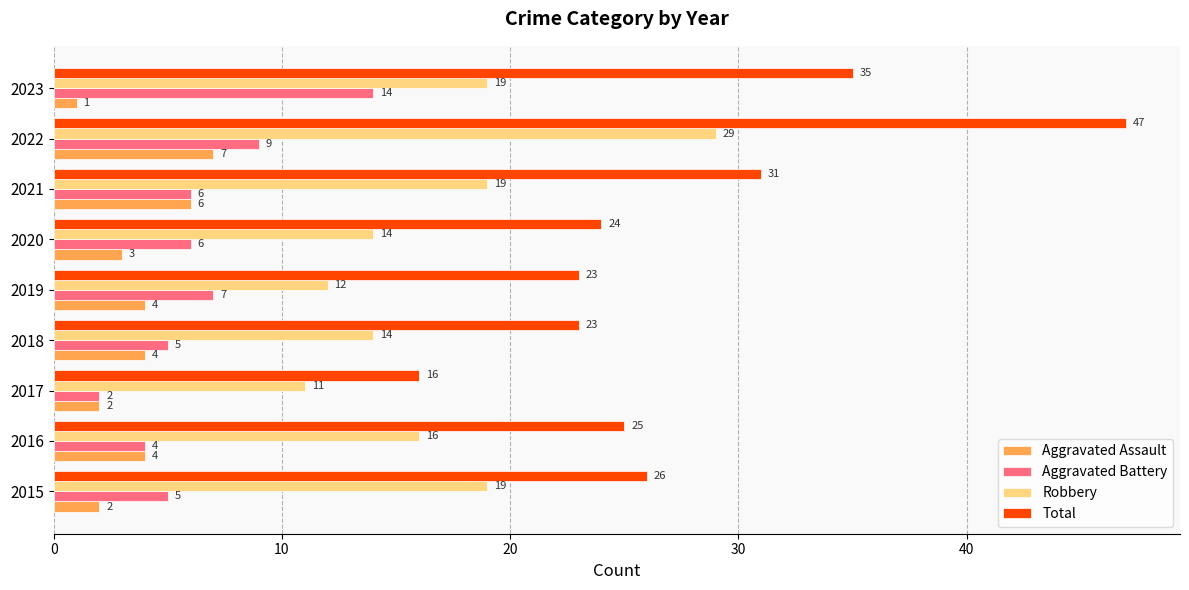

Is the value of Total at 2021 greater than the value of Aggravated Battery at 2022?

Yes